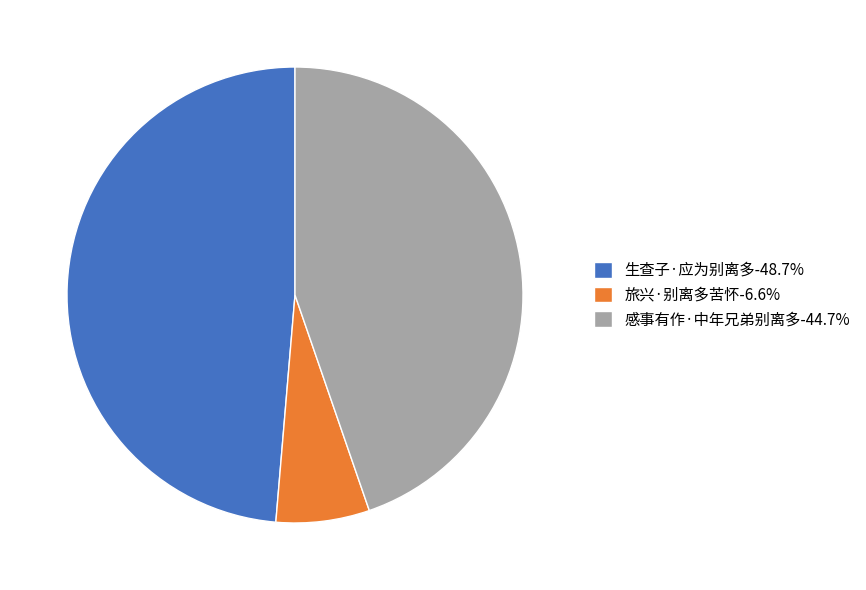

How many segments does this pie chart have?

3